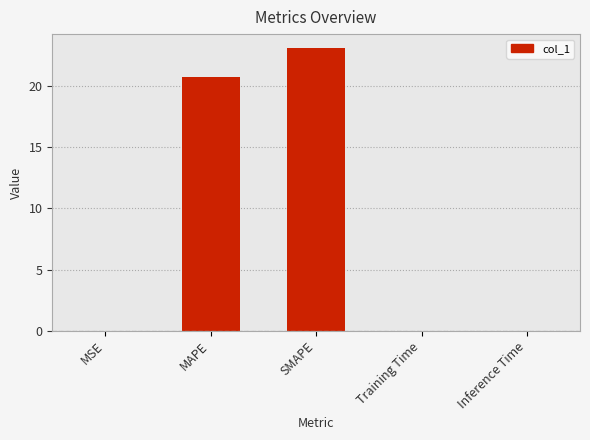

Between SMAPE and MAPE, which is larger?

SMAPE